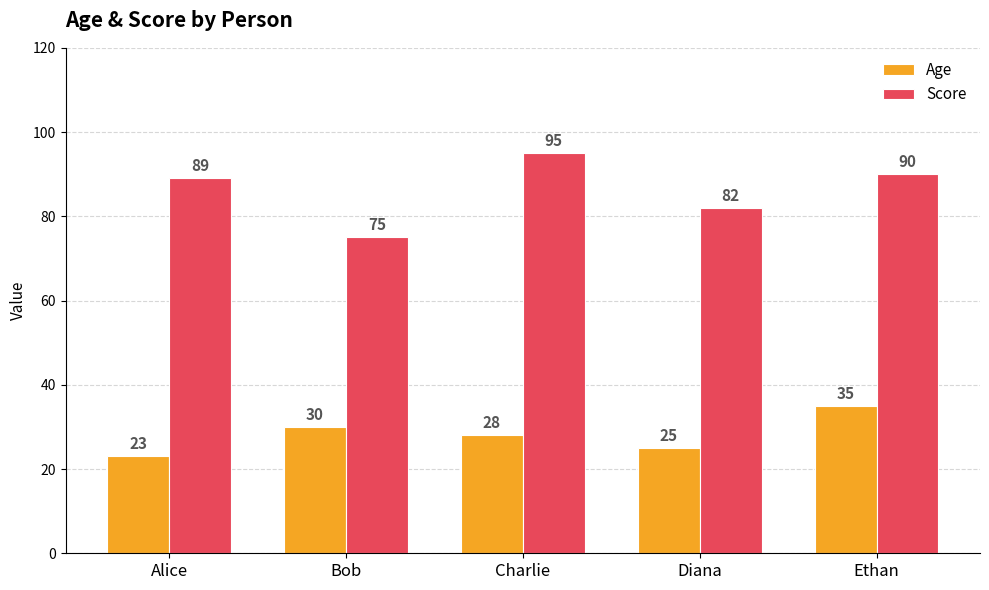

Reading left to right, extract all data points from this chart.

Age: 23	30	28	25	35
Score: 89	75	95	82	90